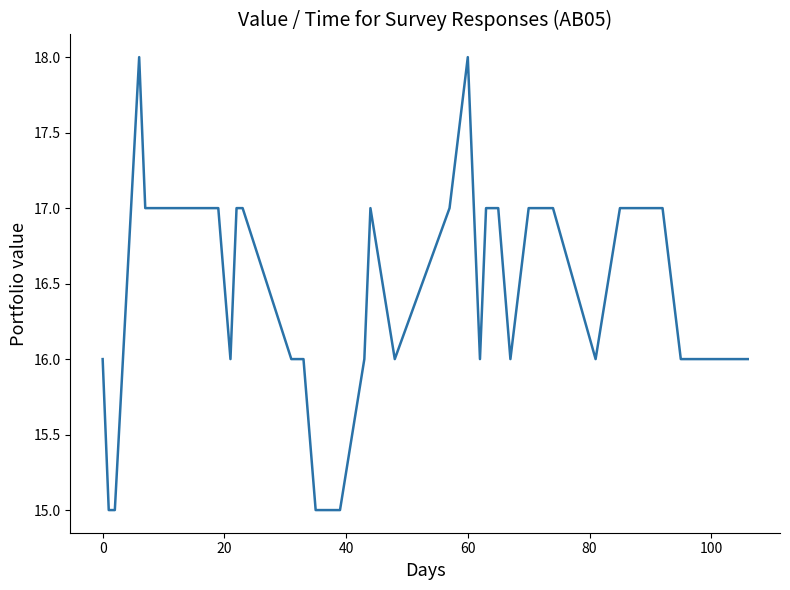

What is the difference between the maximum and minimum values?

3